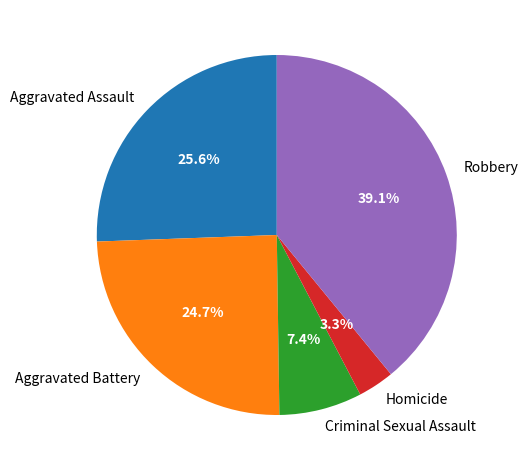

Combined, do Homicide and Criminal Sexual Assault account for over 50%?

No